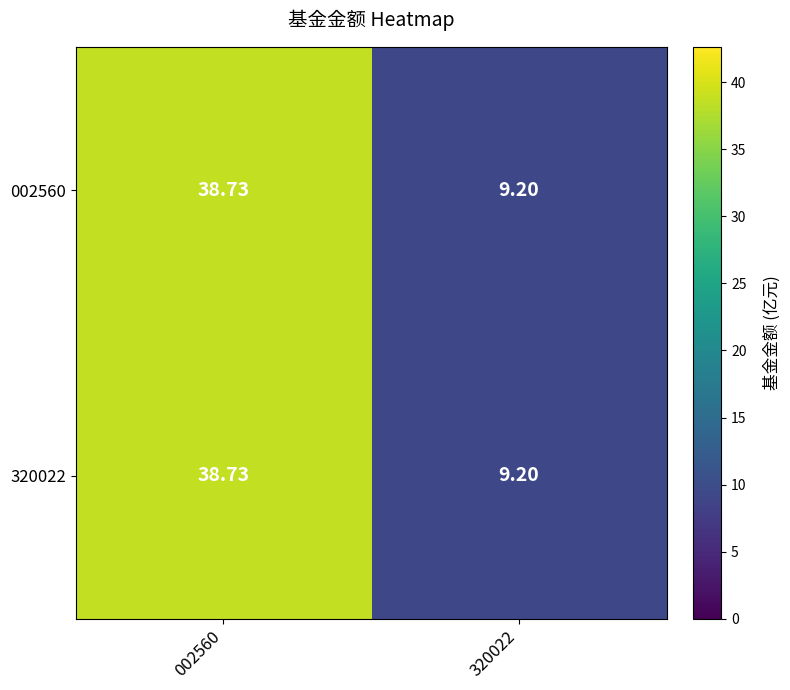

Is the value of 320022 at 320022 greater than the value of 002560 at 002560?

No